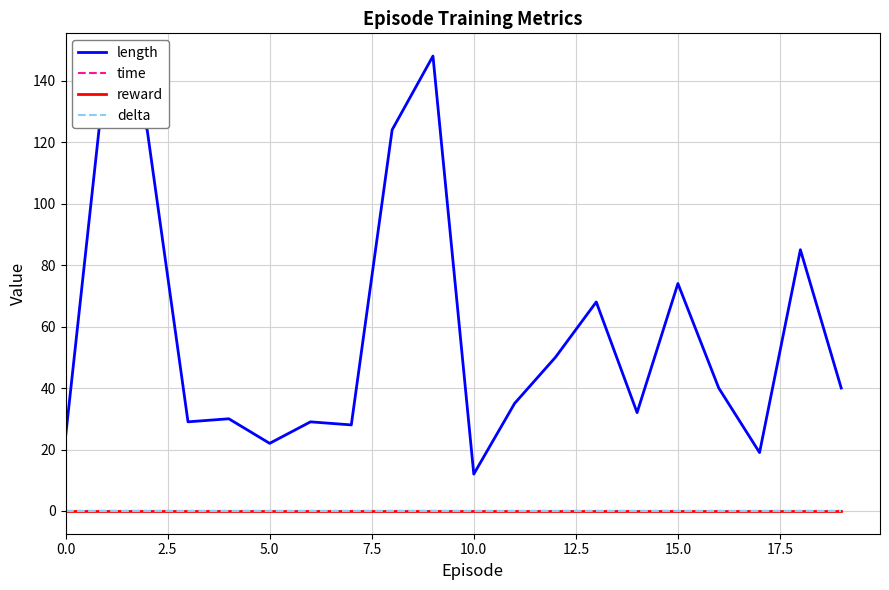

What is the value of the length point at the 13th from the left?

50.0